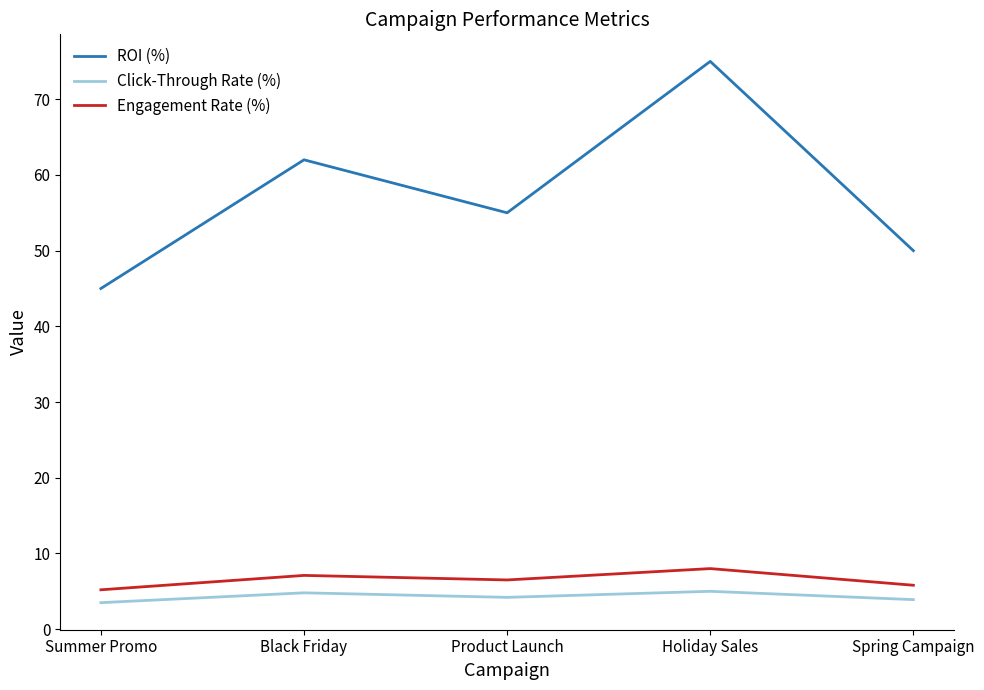

What is the sum of all Engagement Rate (%) values?

32.6